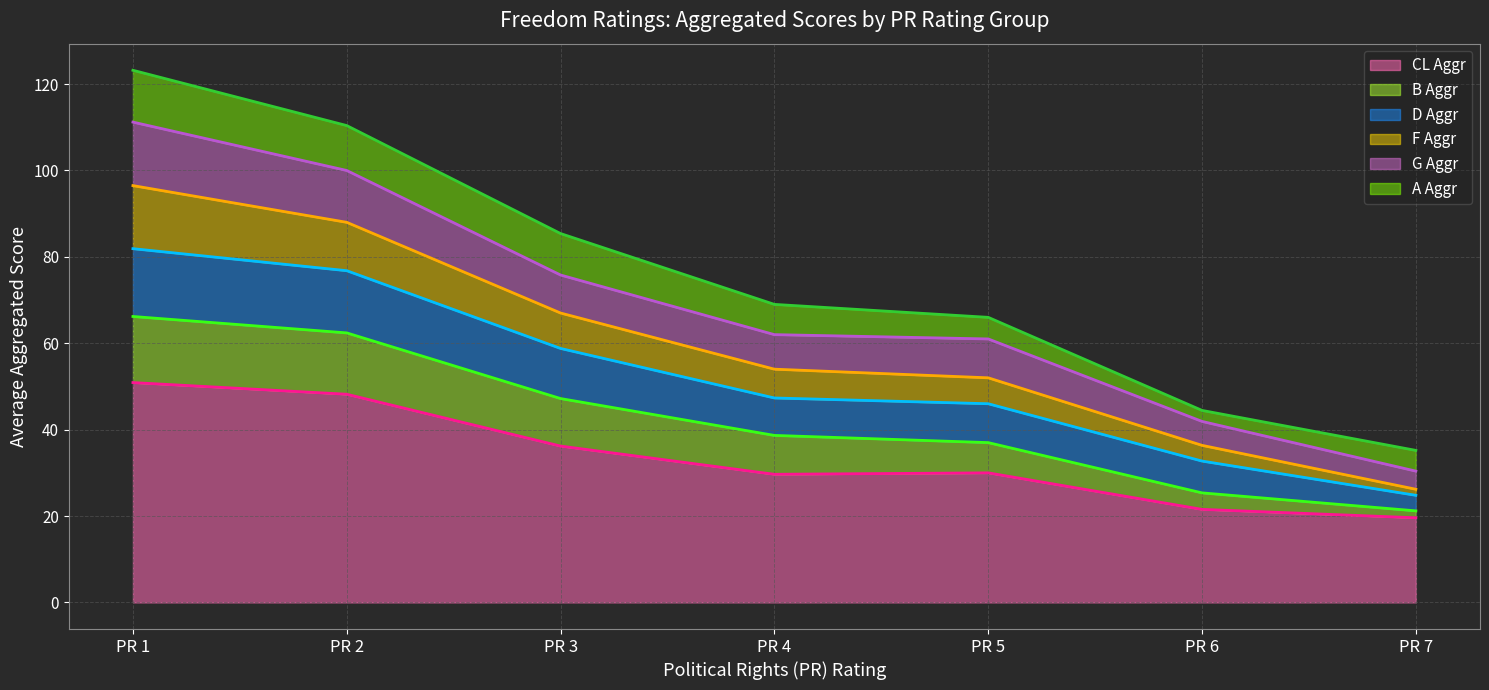

Does the chart display data point markers on the line(s)?

No